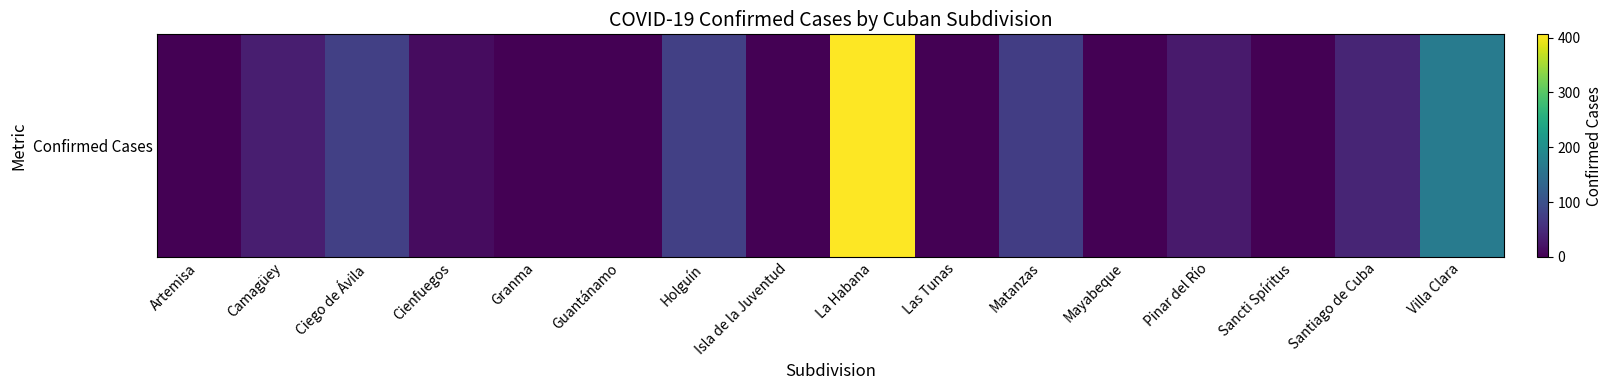

Is it true that the value at Isla de la Juventud is 0?

True